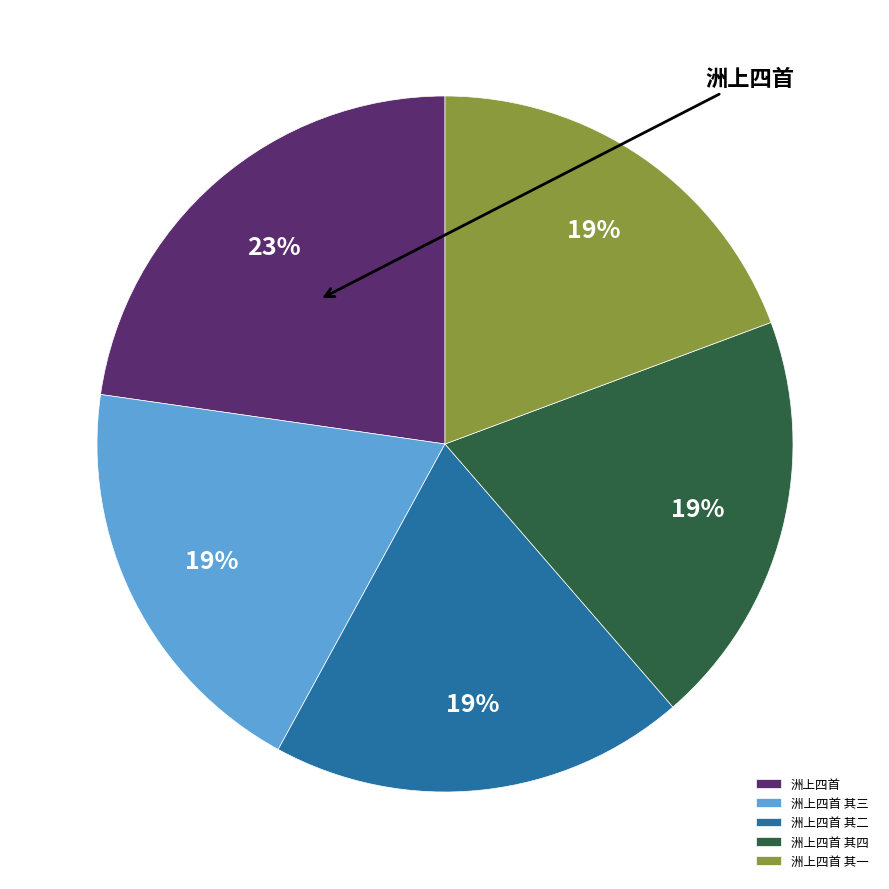

The 洲上四首 其三 slice represents 19% of the pie. True or false?

True